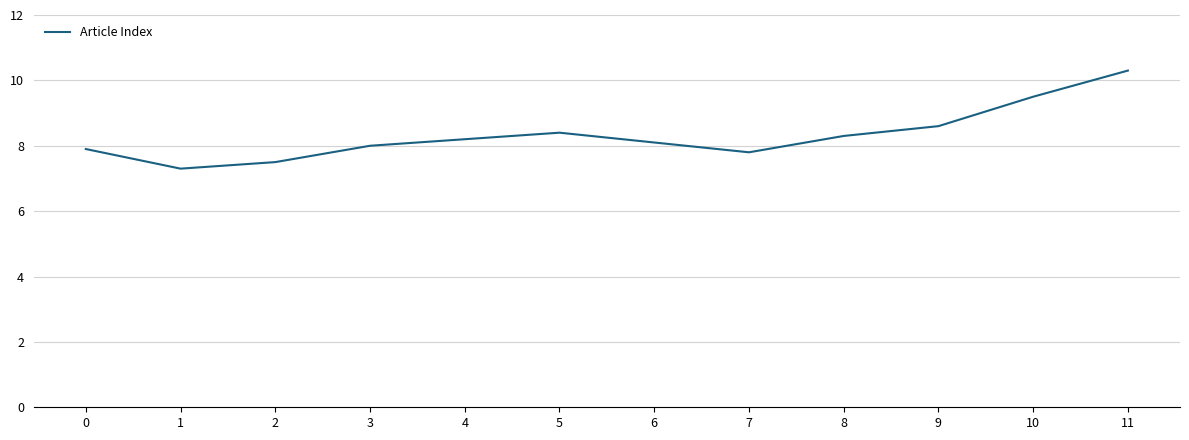

What value does the data have at 7?

7.8